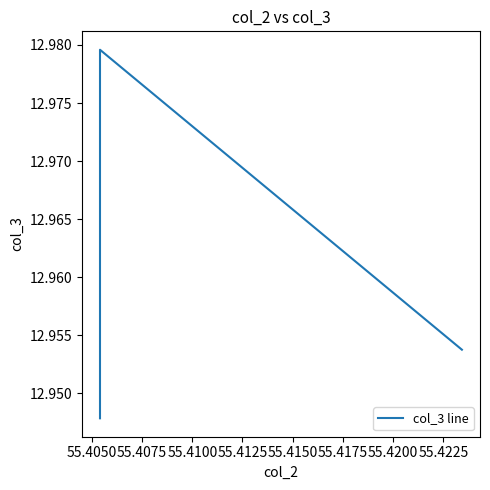

What is the sum of the values at 55.4150 and 55.4075?

25.9